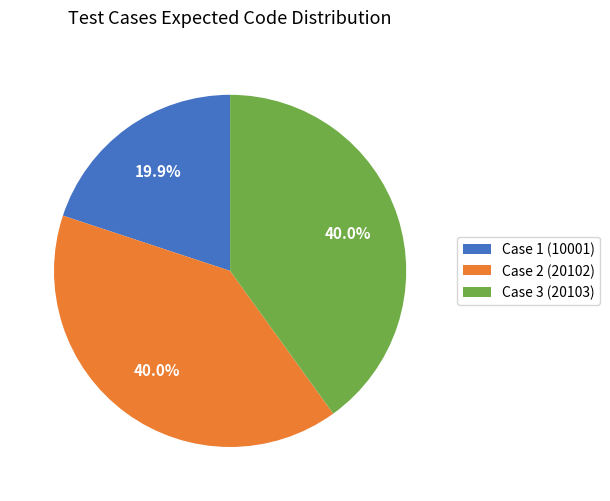

The Case 3 (20103) slice represents 32% of the pie. True or false?

False